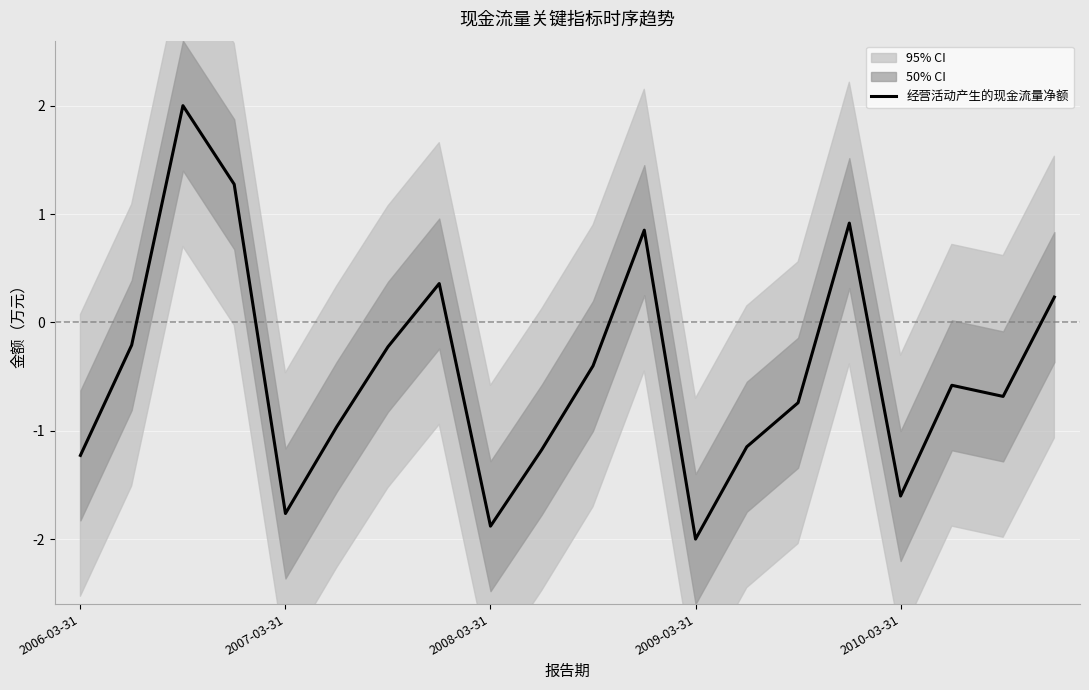

What is the highest value of the 经营活动产生的现金流量净额 series?

2.0